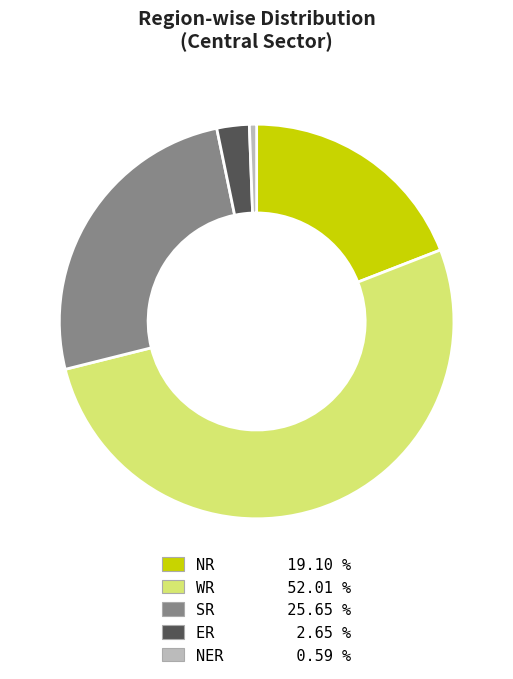

Approximately how many times larger is the value at SR 25.65 % compared to NR 19.10 %?

1.3